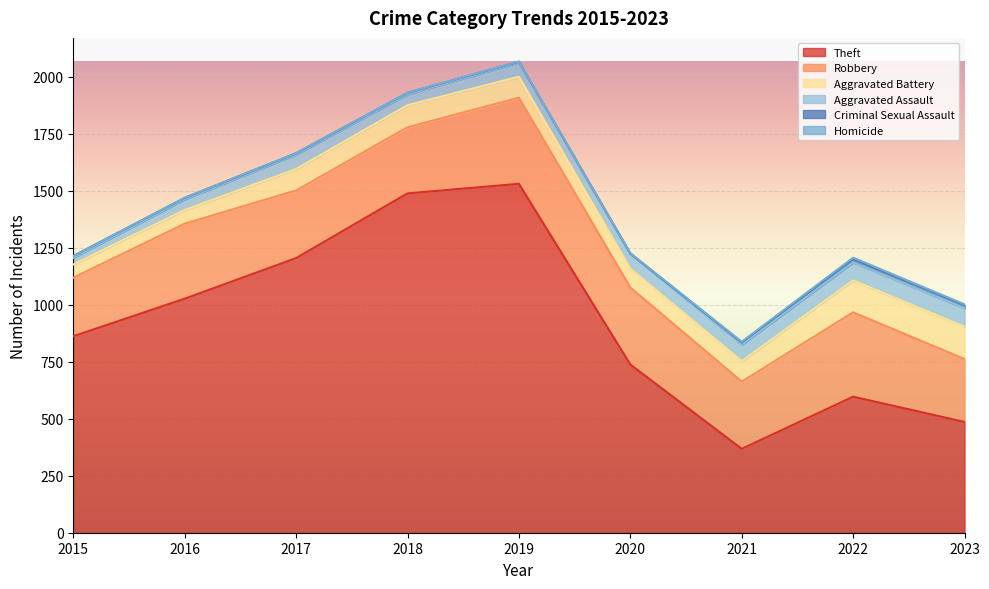

Is it true that Homicide equals 1 at 2016?

False